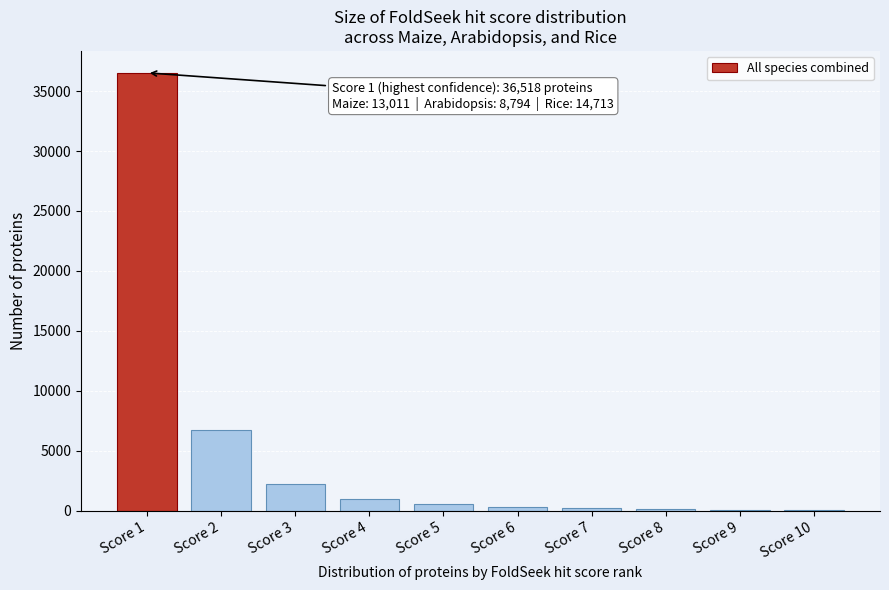

Is it true that the value at Score 3 is 2212?

True